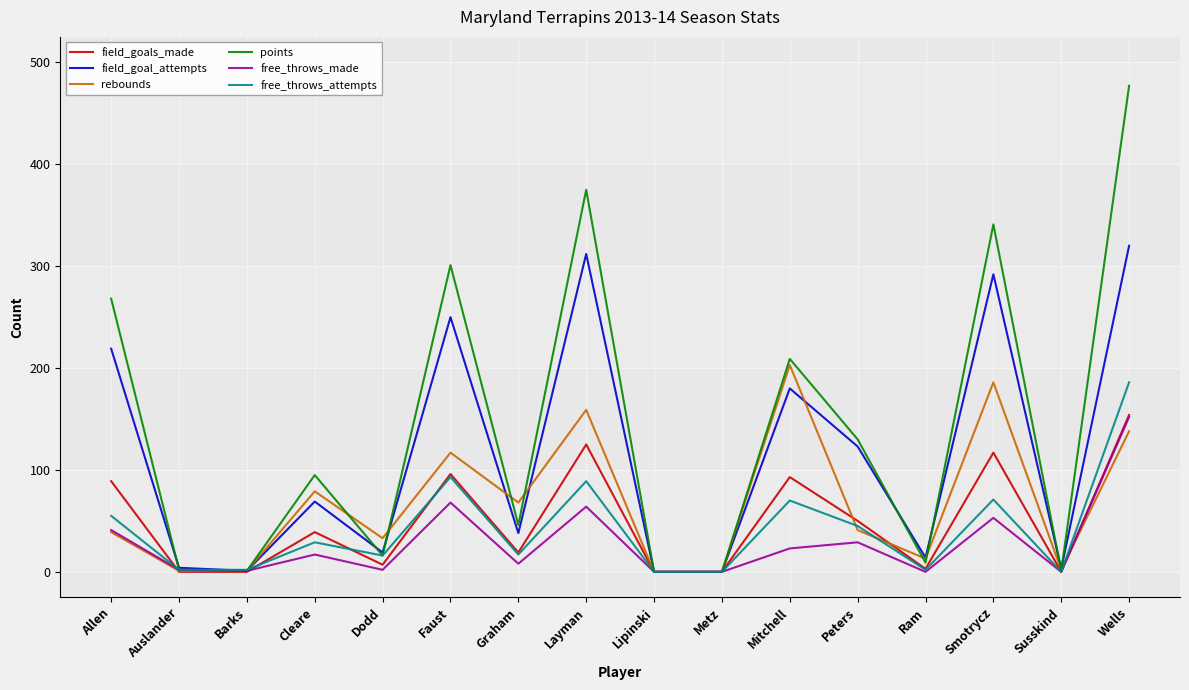

True or false: field_goal_attempts and points intersect in this chart.

True